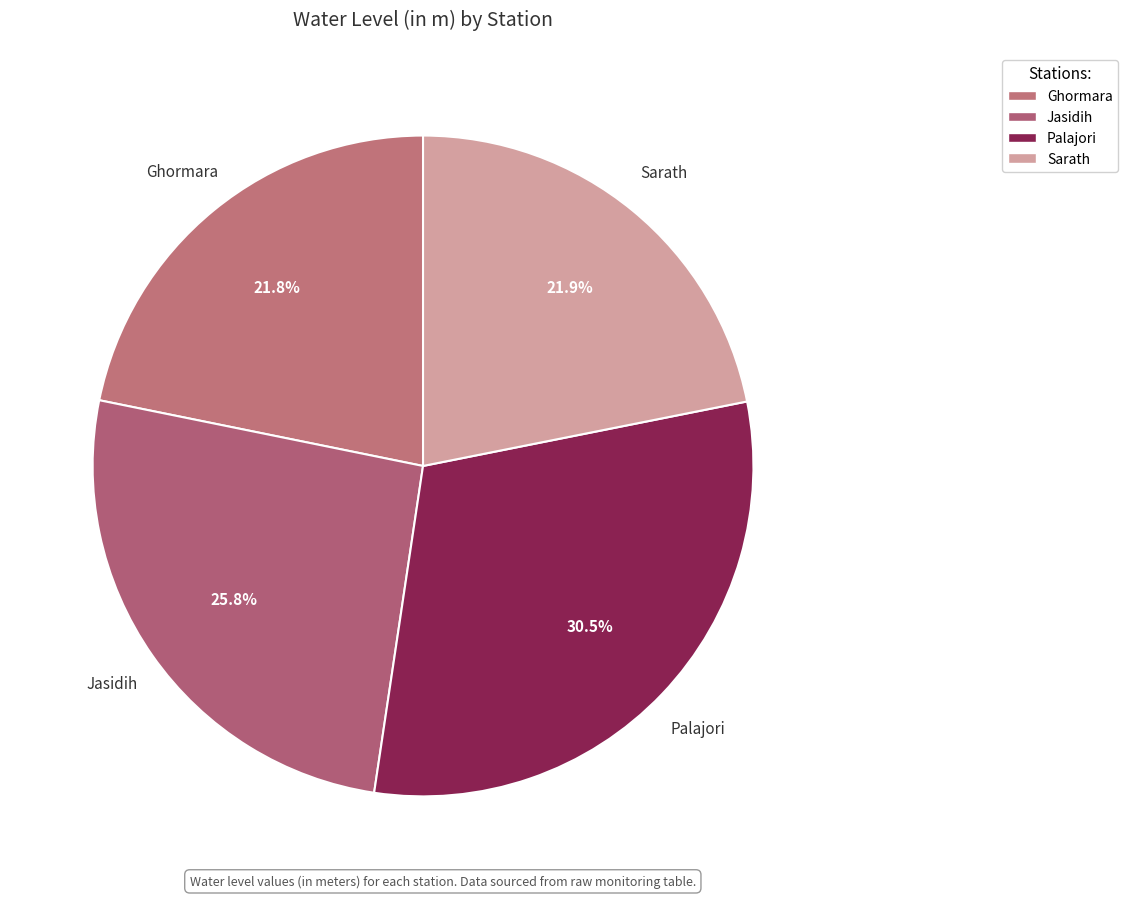

How many segments does this pie chart have?

4